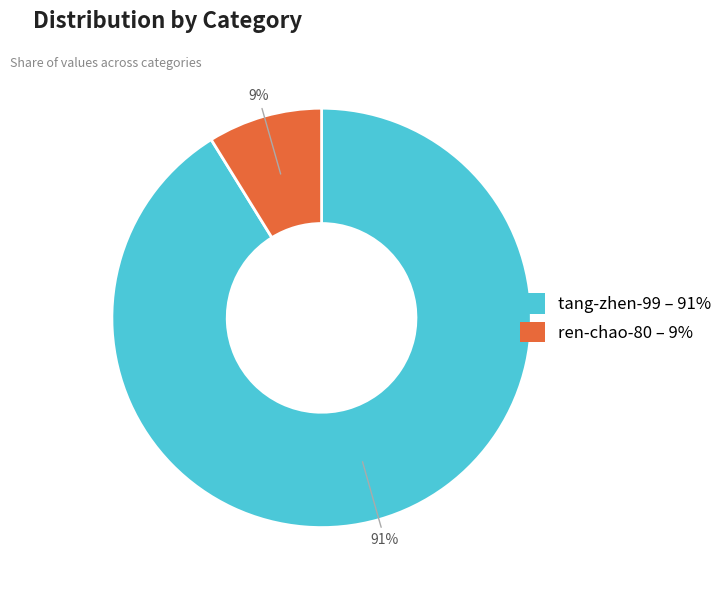

To the nearest percent, what portion does ren-chao-80 represent?

9%